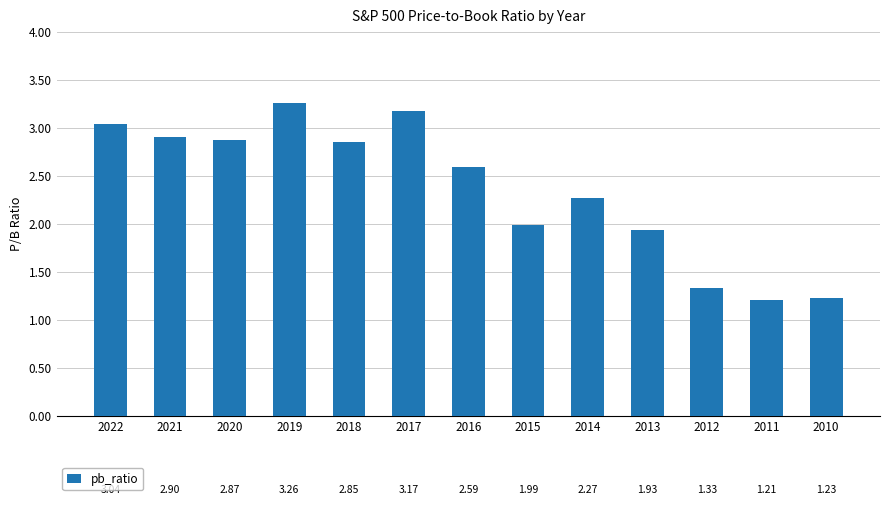

What is the difference between the maximum and second lowest values?

2.0